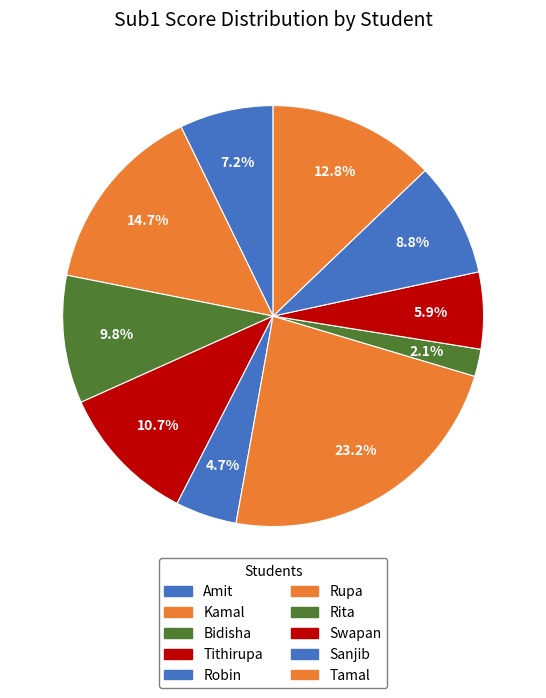

Is the sum of Swapan and Amit greater than half?

No